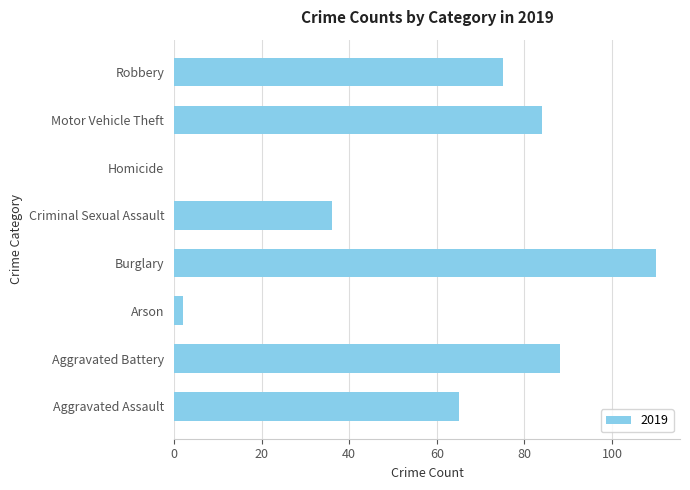

What is the sum of the values at Motor Vehicle Theft and Aggravated Battery?

172